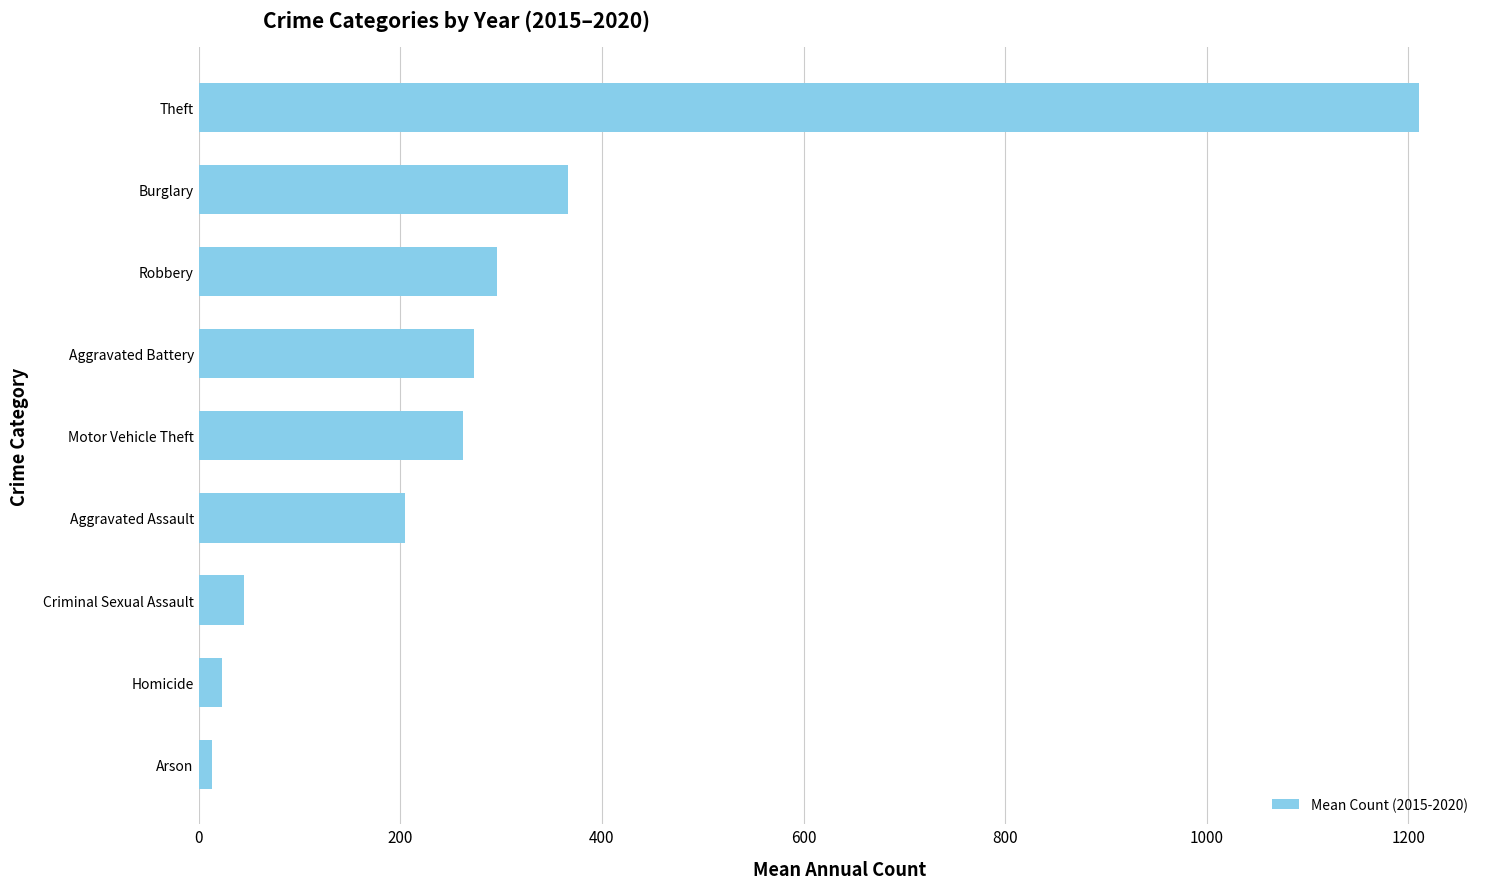

True or false: the data shows 349.5 at Aggravated Assault.

False